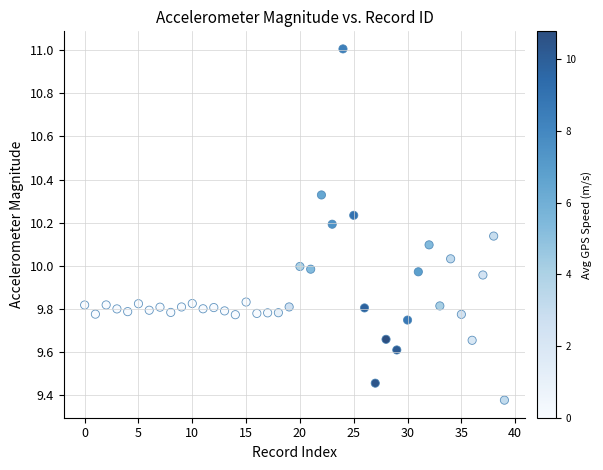

What is the range of Y values (max minus min)?

1.6